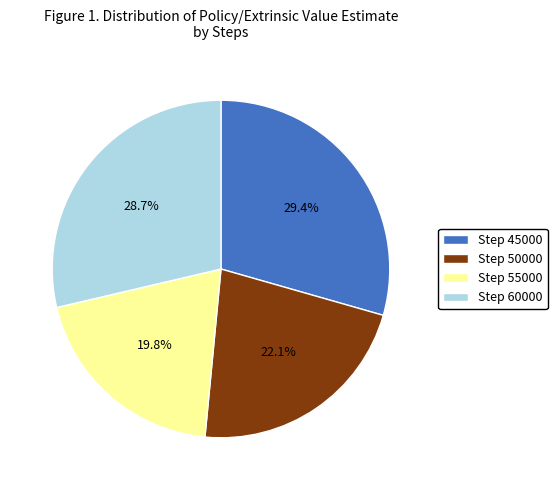

Does any single category account for the majority?

No